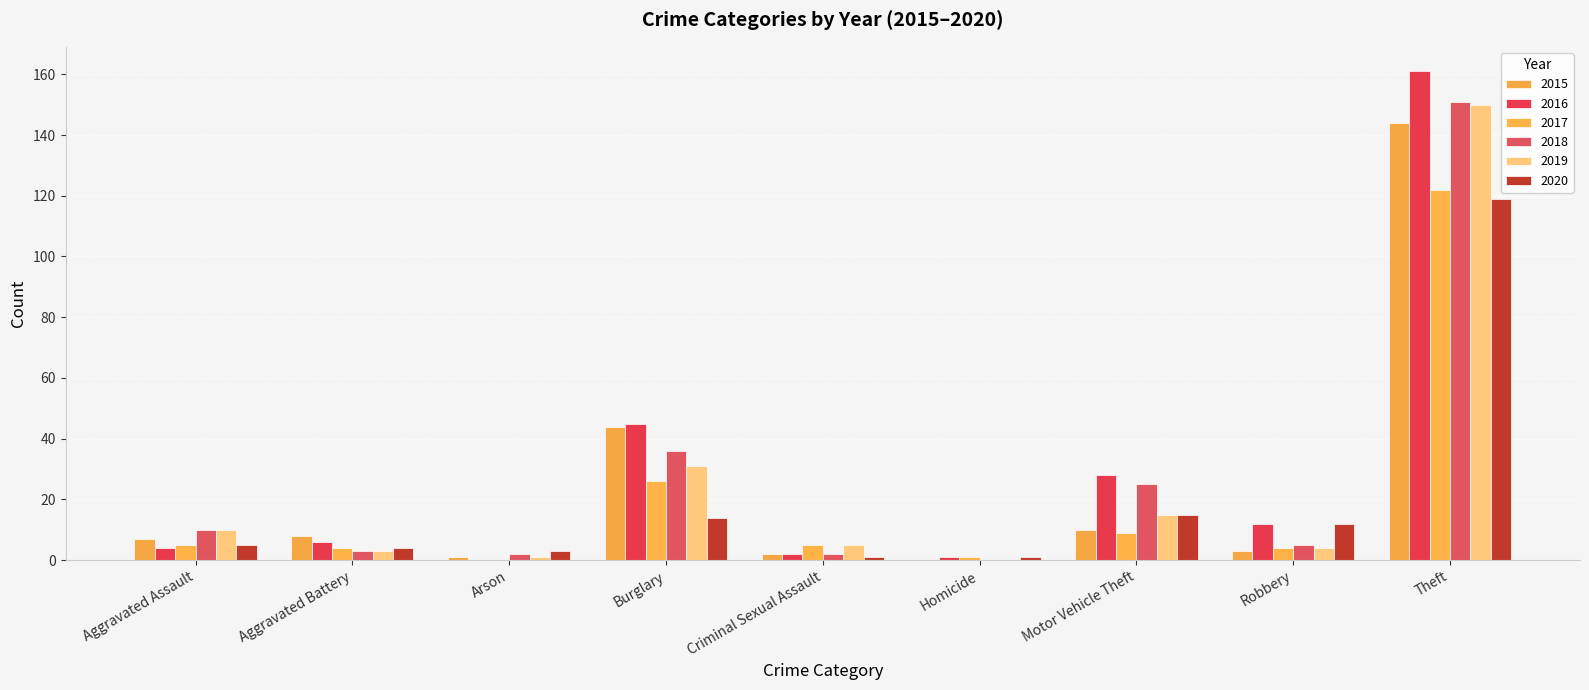

How many data points does each series have?

9